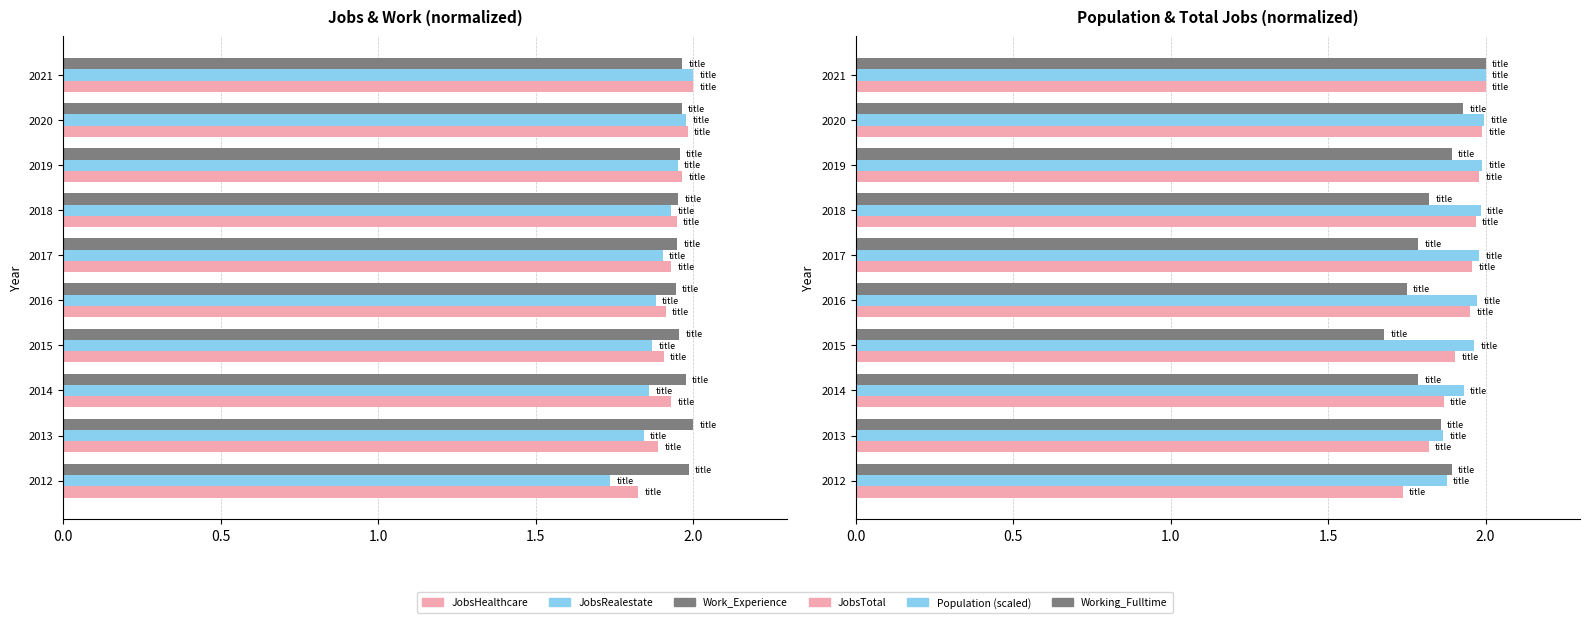

Does the chart contain any negative values?

No